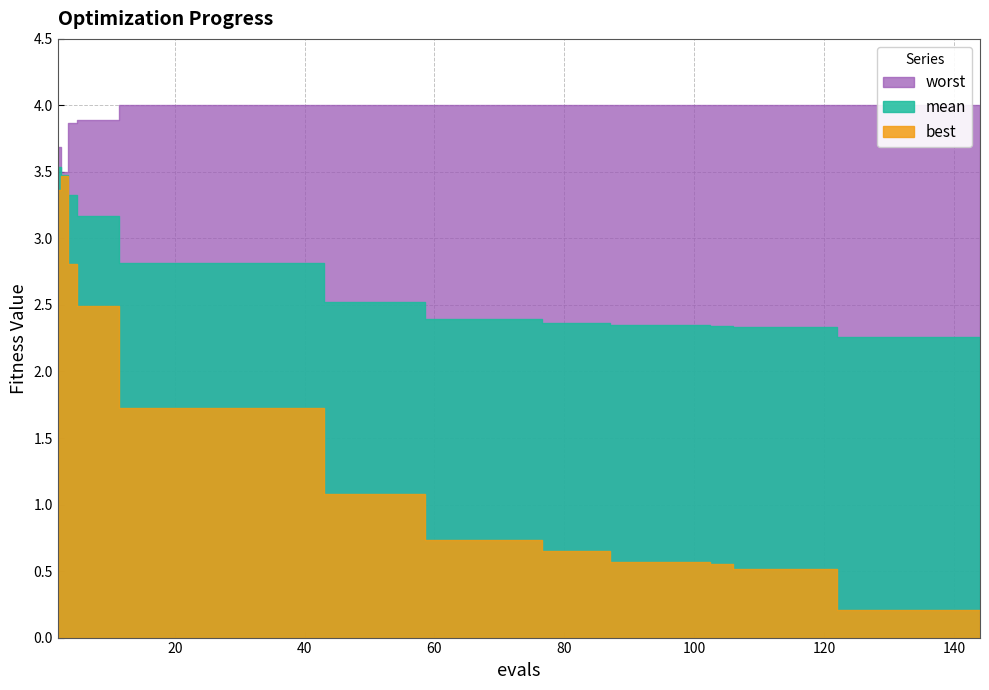

Which series has the largest range (max minus min)?

best